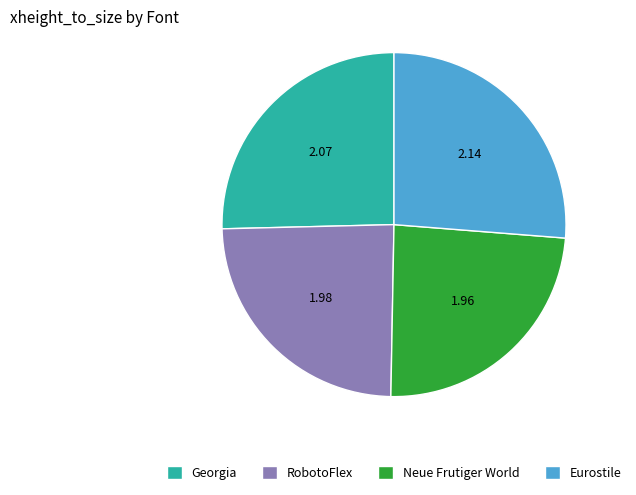

Is the sum of Eurostile and RobotoFlex greater than half?

Yes